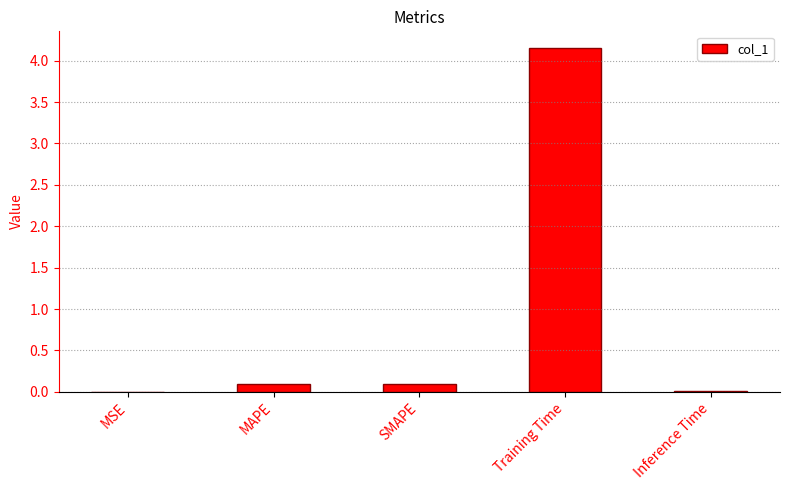

What is the change in value from MAPE to Inference Time?

-0.1